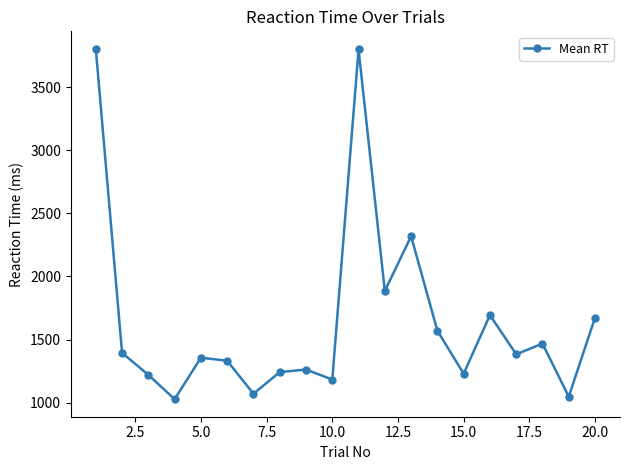

How many interior local valleys (lower than both neighbors) does the data have?

7